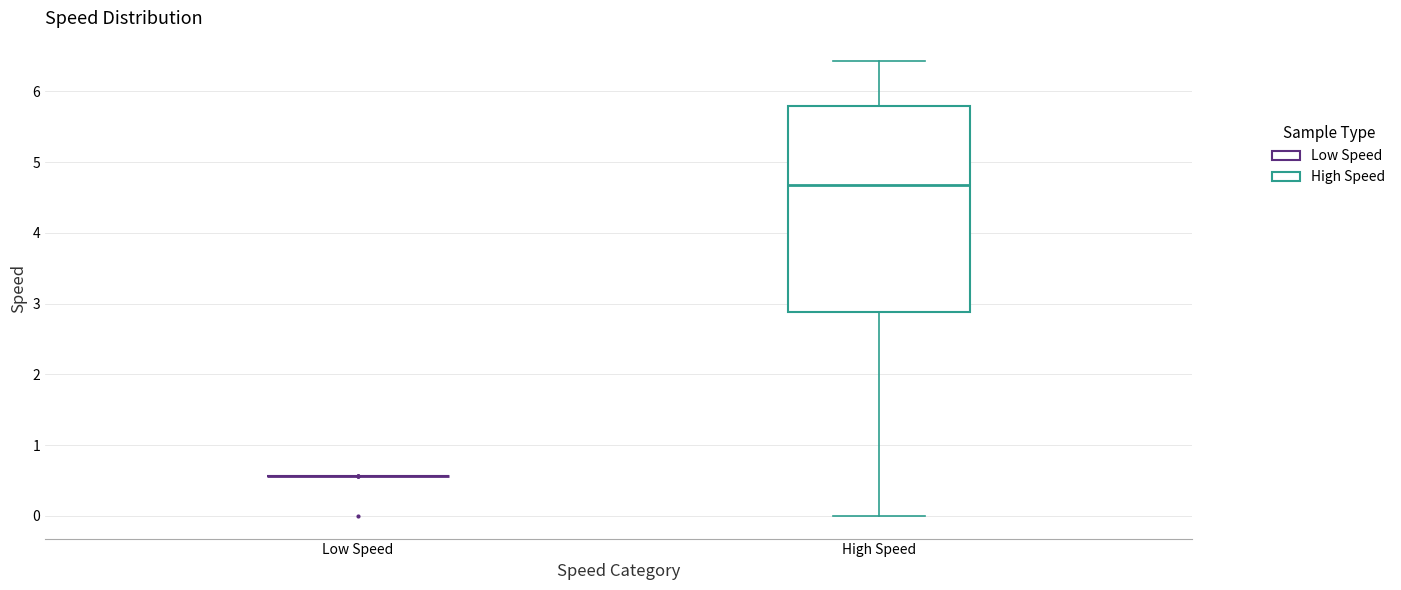

Where does the median line of the box for High Speed sit on the y-axis? The values are not printed on the chart, so give them approximately, as read against the axis.

4.7